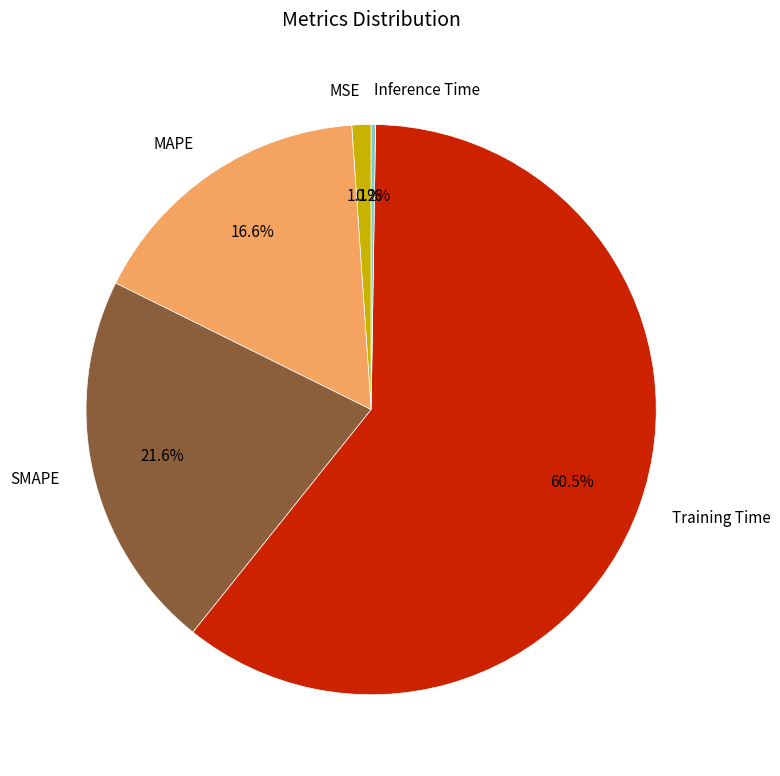

True or false: MAPE accounts for 17% of the total.

True